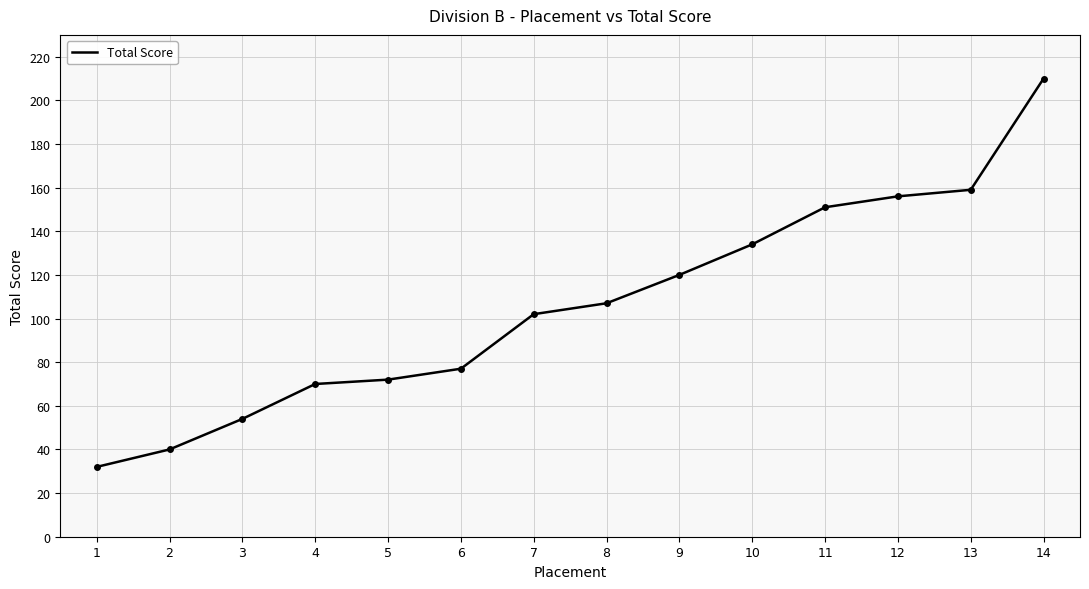

What is the difference between the maximum and second lowest values?

170